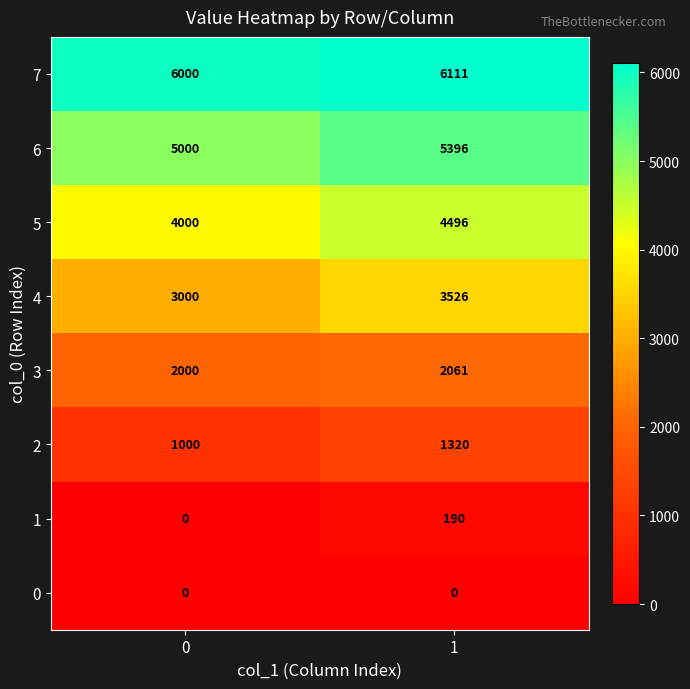

At how many categories does at least one series exceed 2554?

2